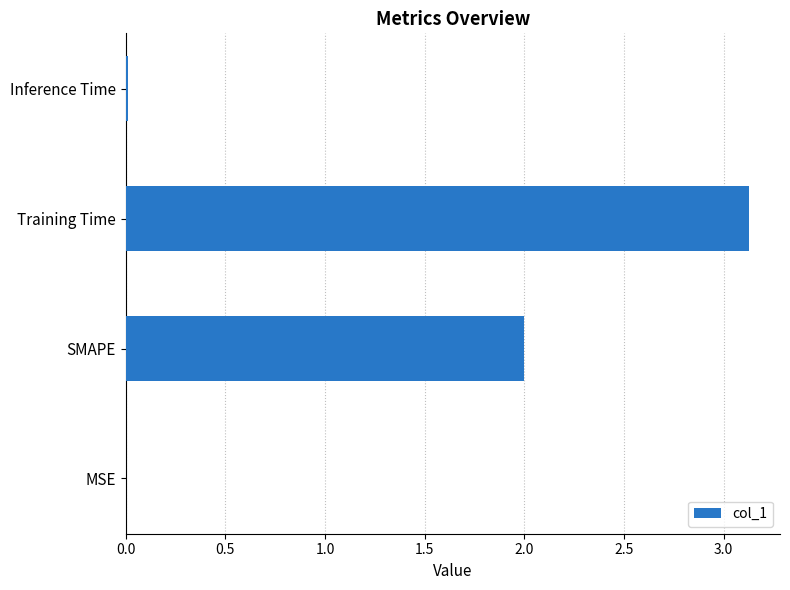

How many data points does each series have?

4